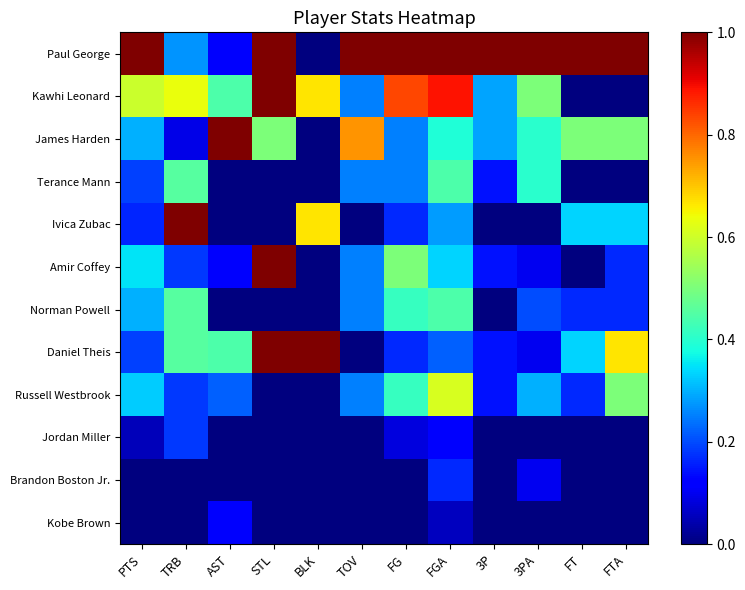

Rank the series by their maximum value, from lowest to highest.

Kobe Brown, Brandon Boston Jr., Jordan Miller, Terance Mann, Norman Powell, Russell Westbrook, Paul George, Kawhi Leonard, James Harden, Ivica Zubac, Amir Coffey, Daniel Theis